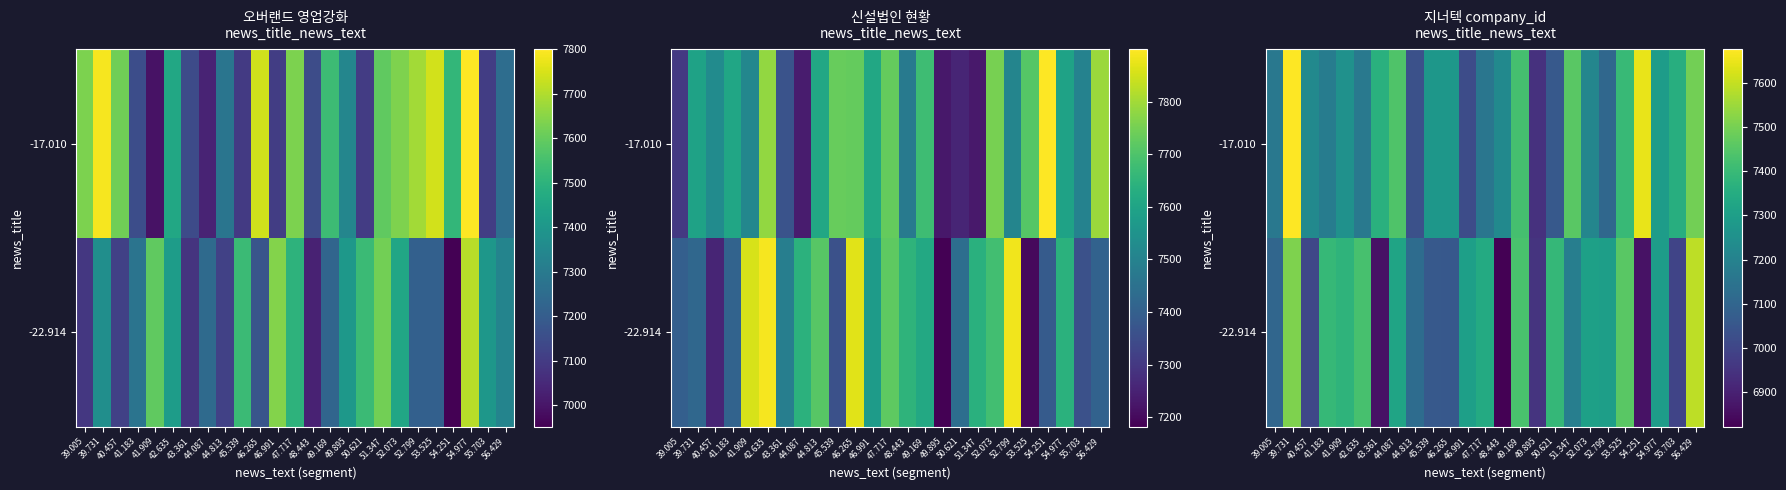

What is the average value of the -17.010 series?

7273.9